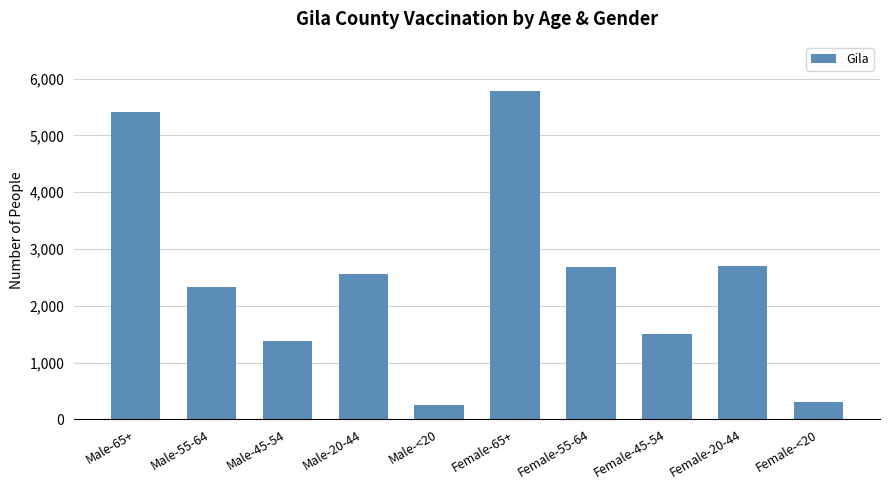

Which has a higher value, Male-<20 or Male-65+?

Male-65+